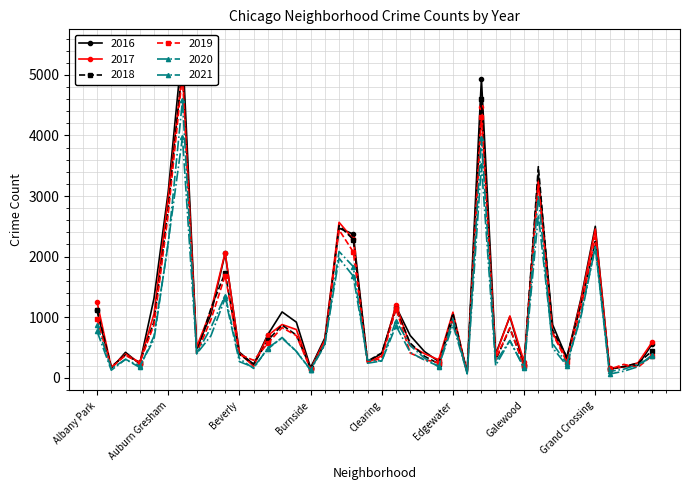

Where does the 2019 series first go above 561?

Albany Park